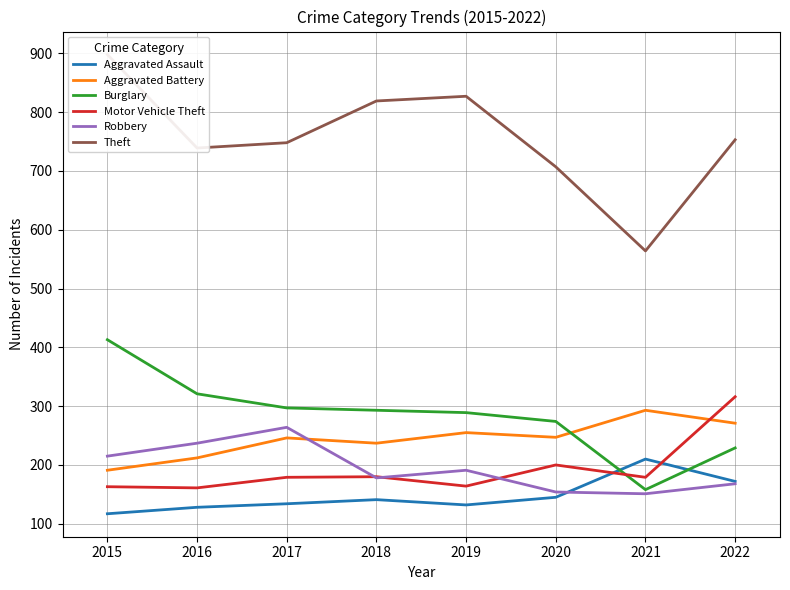

Where is the first local minimum for Motor Vehicle Theft?

2016